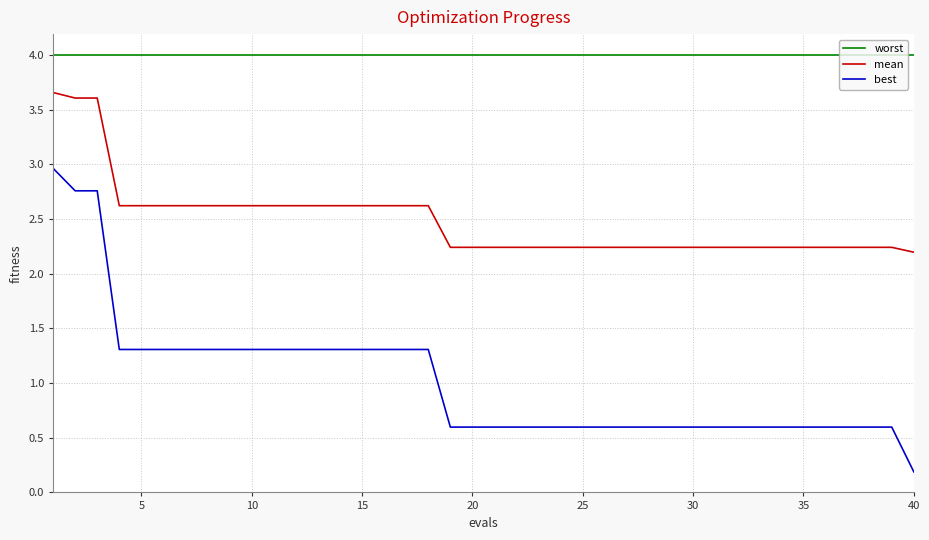

Which series has the widest spread of values?

best